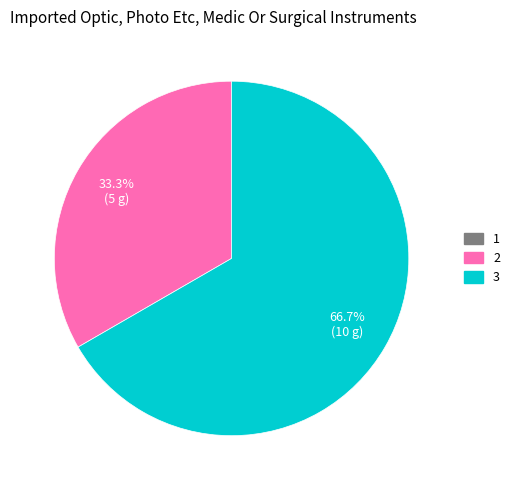

What is the largest slice in the pie chart?

3